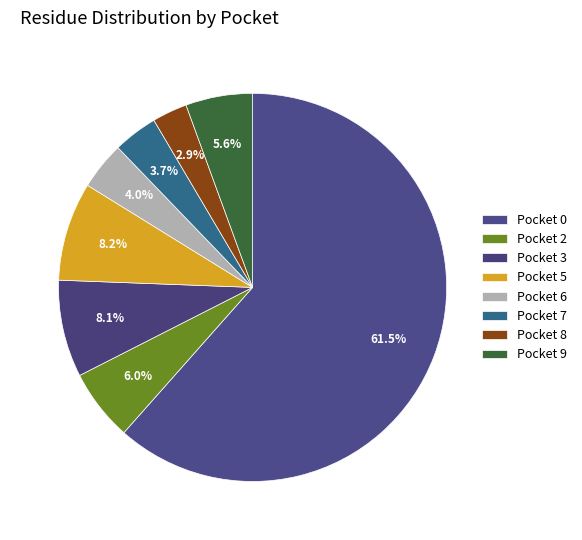

Count the number of slices in the pie.

8